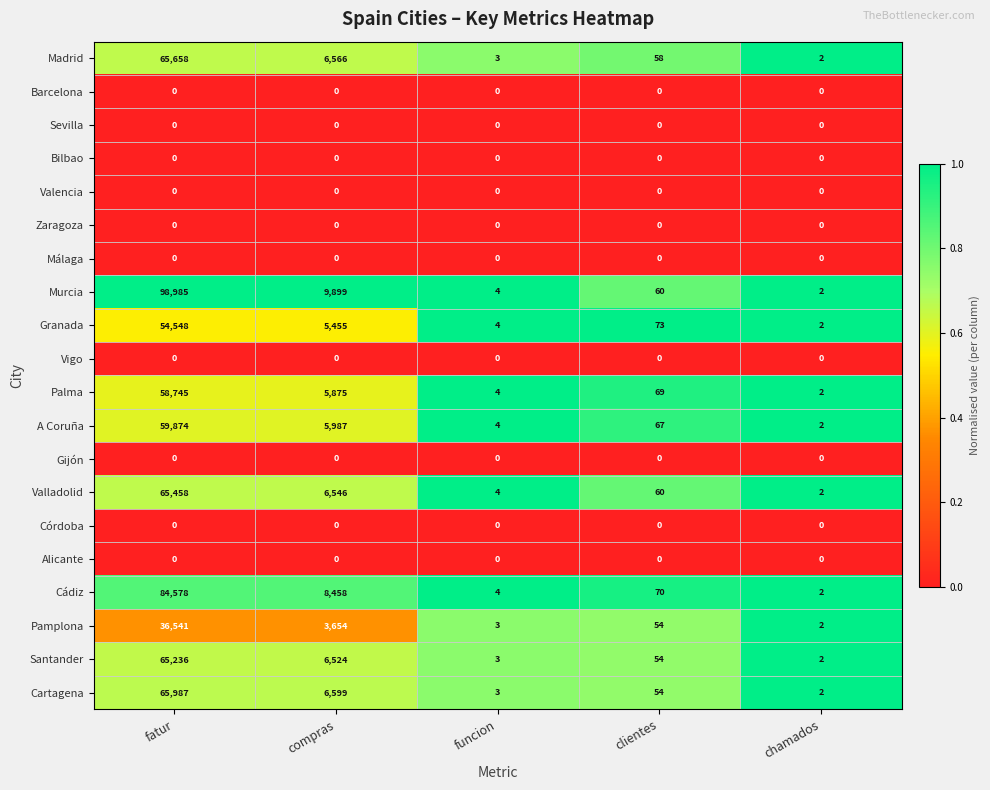

Between fatur and chamados, which series saw the biggest shift?

Murcia